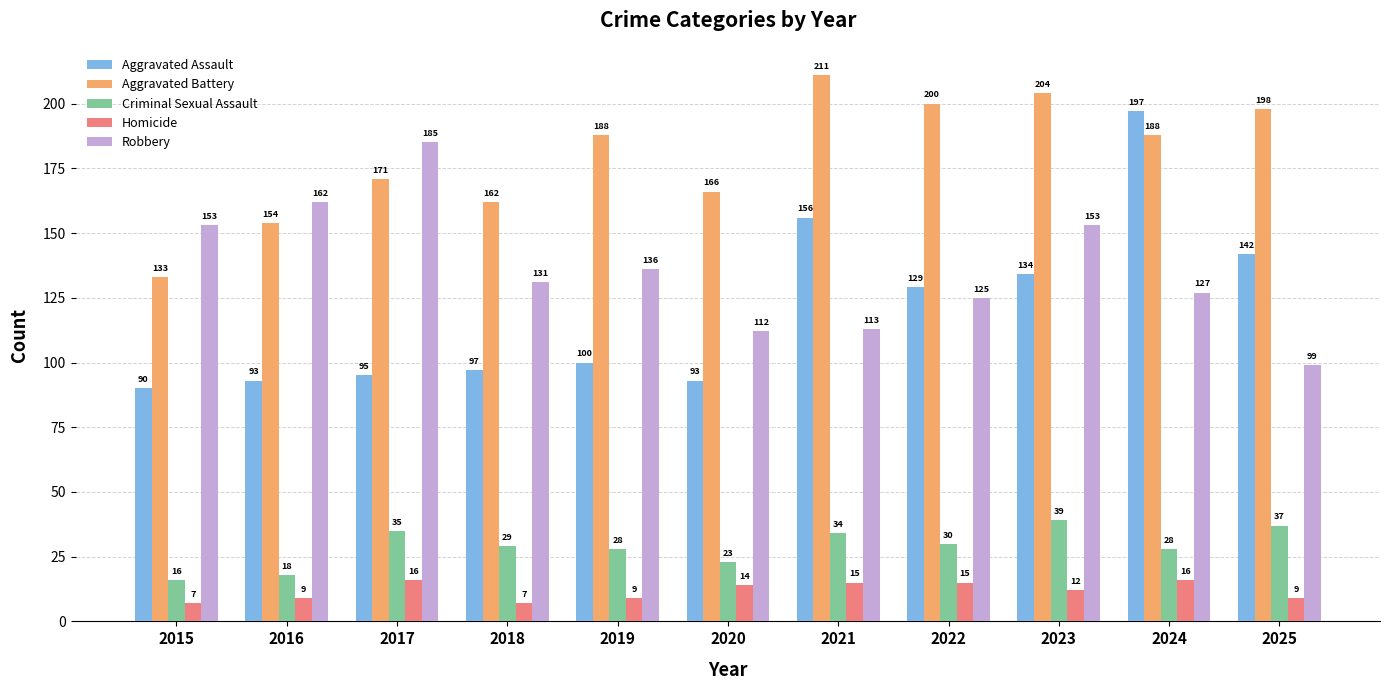

At which category is the sum across all series the highest?

2024